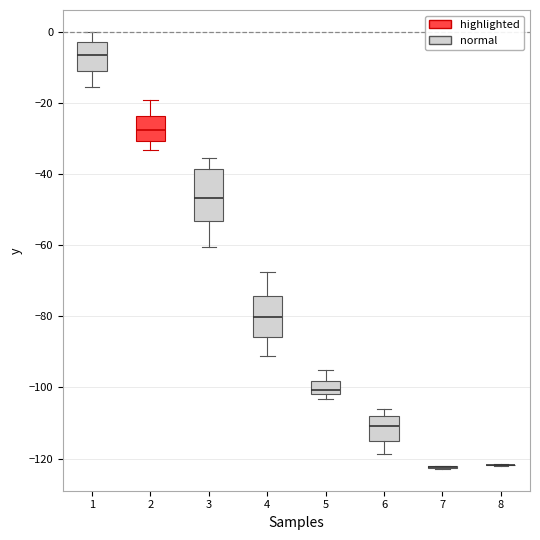

Where does the lower whisker of the box at x = 2 end on the y-axis? The values are not printed on the chart, so give them approximately, as read against the axis.

-34